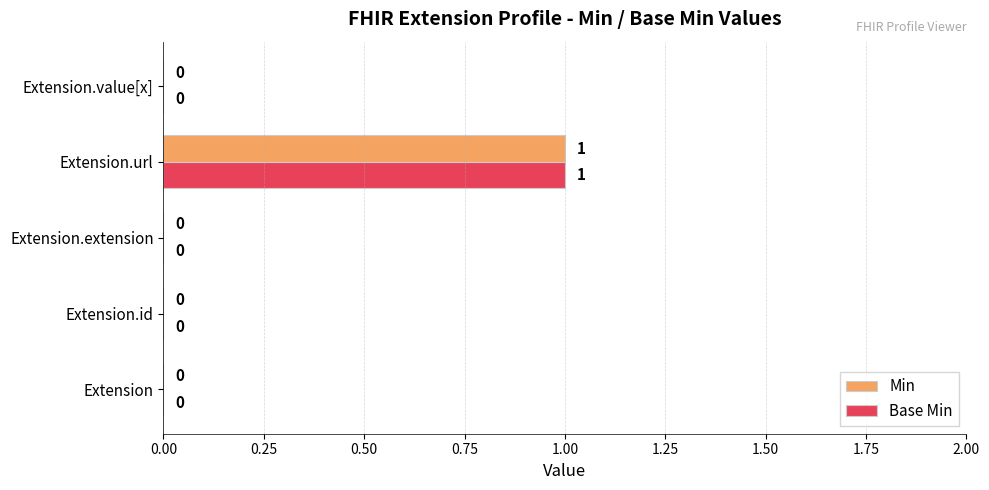

Is it true that Base Min equals 0 at Extension.value[x]?

True